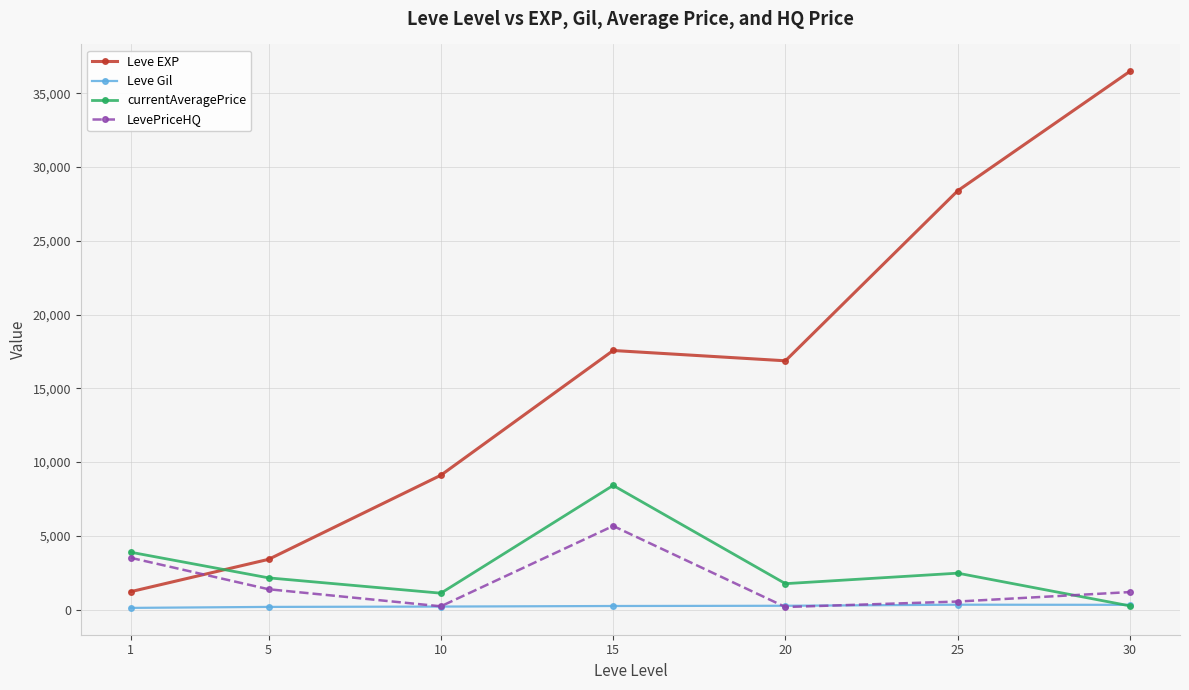

What is the spread (max minus min) of values at 25?

28063.7